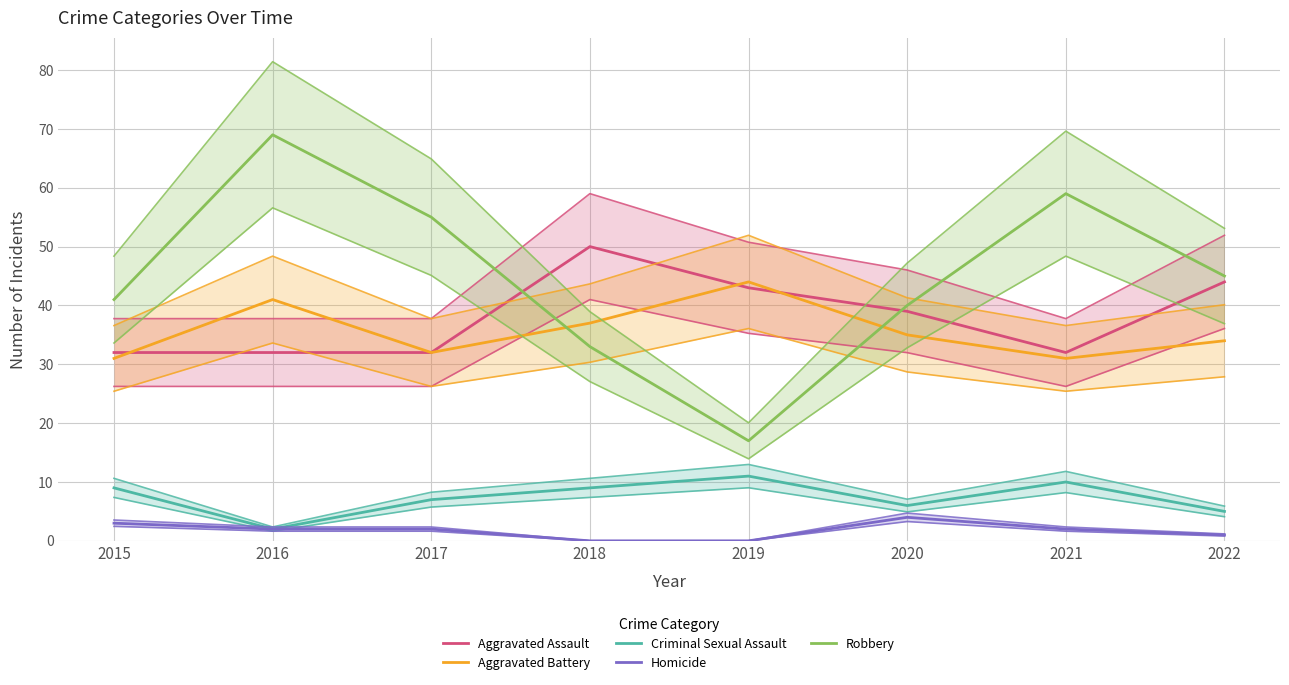

What is the spread (max minus min) of values at 2016?

67